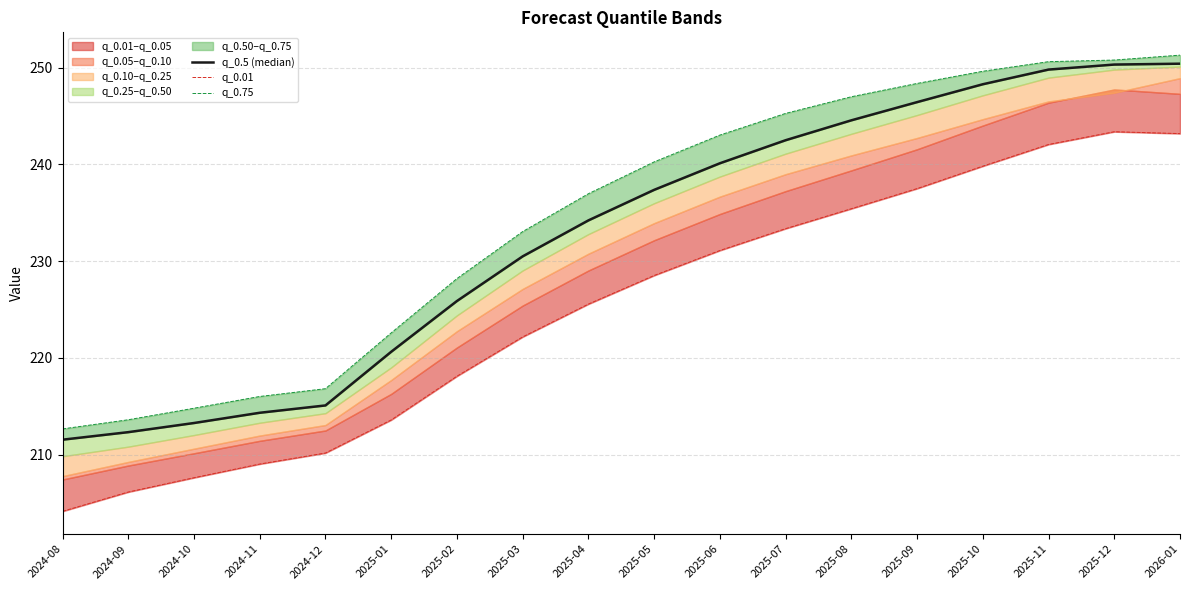

What is the spread (max minus min) of values at 2024-12?

6.6